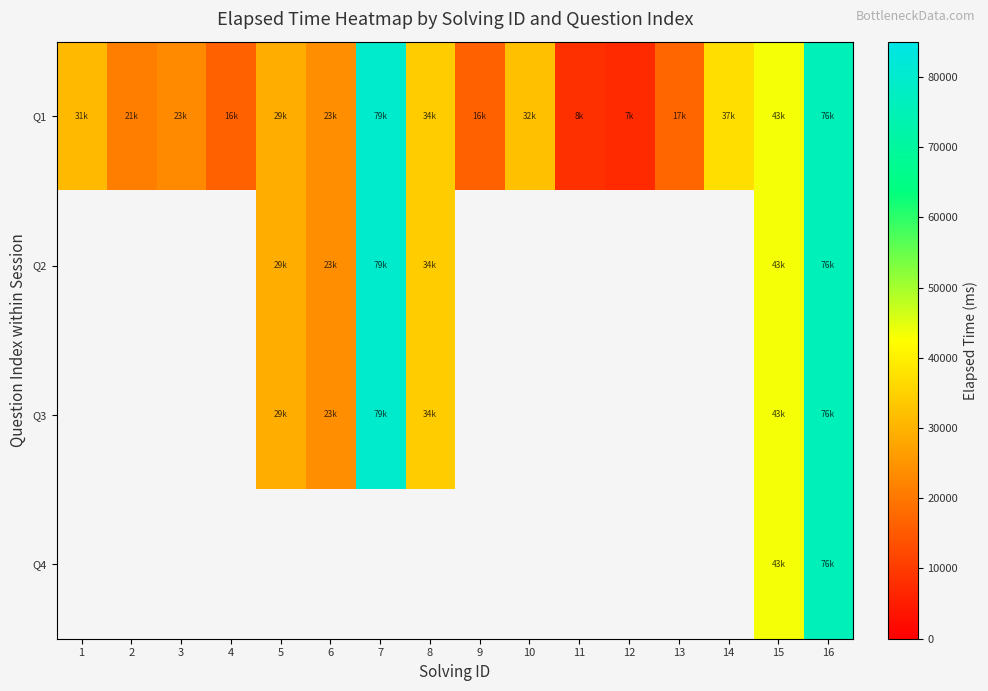

At how many categories does at least one series exceed 51828?

2